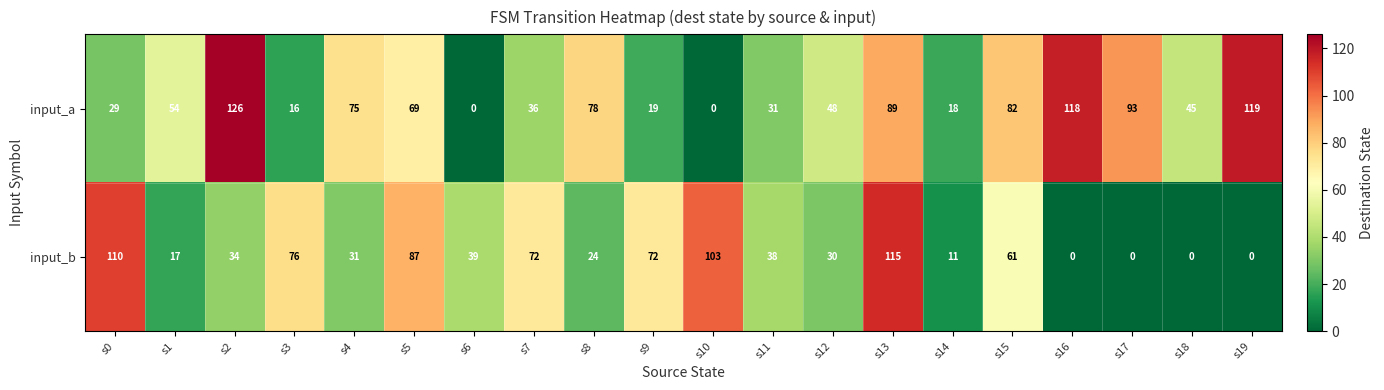

The value of input_b at s2 is 54. True or false?

False